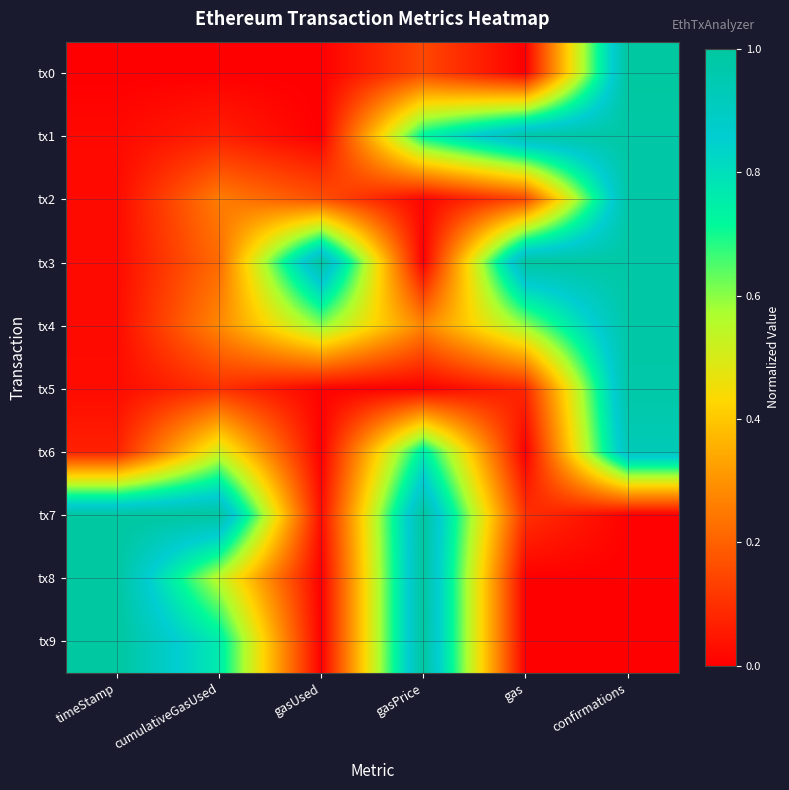

What is the difference between the highest and lowest values at cumulativeGasUsed?

1.0